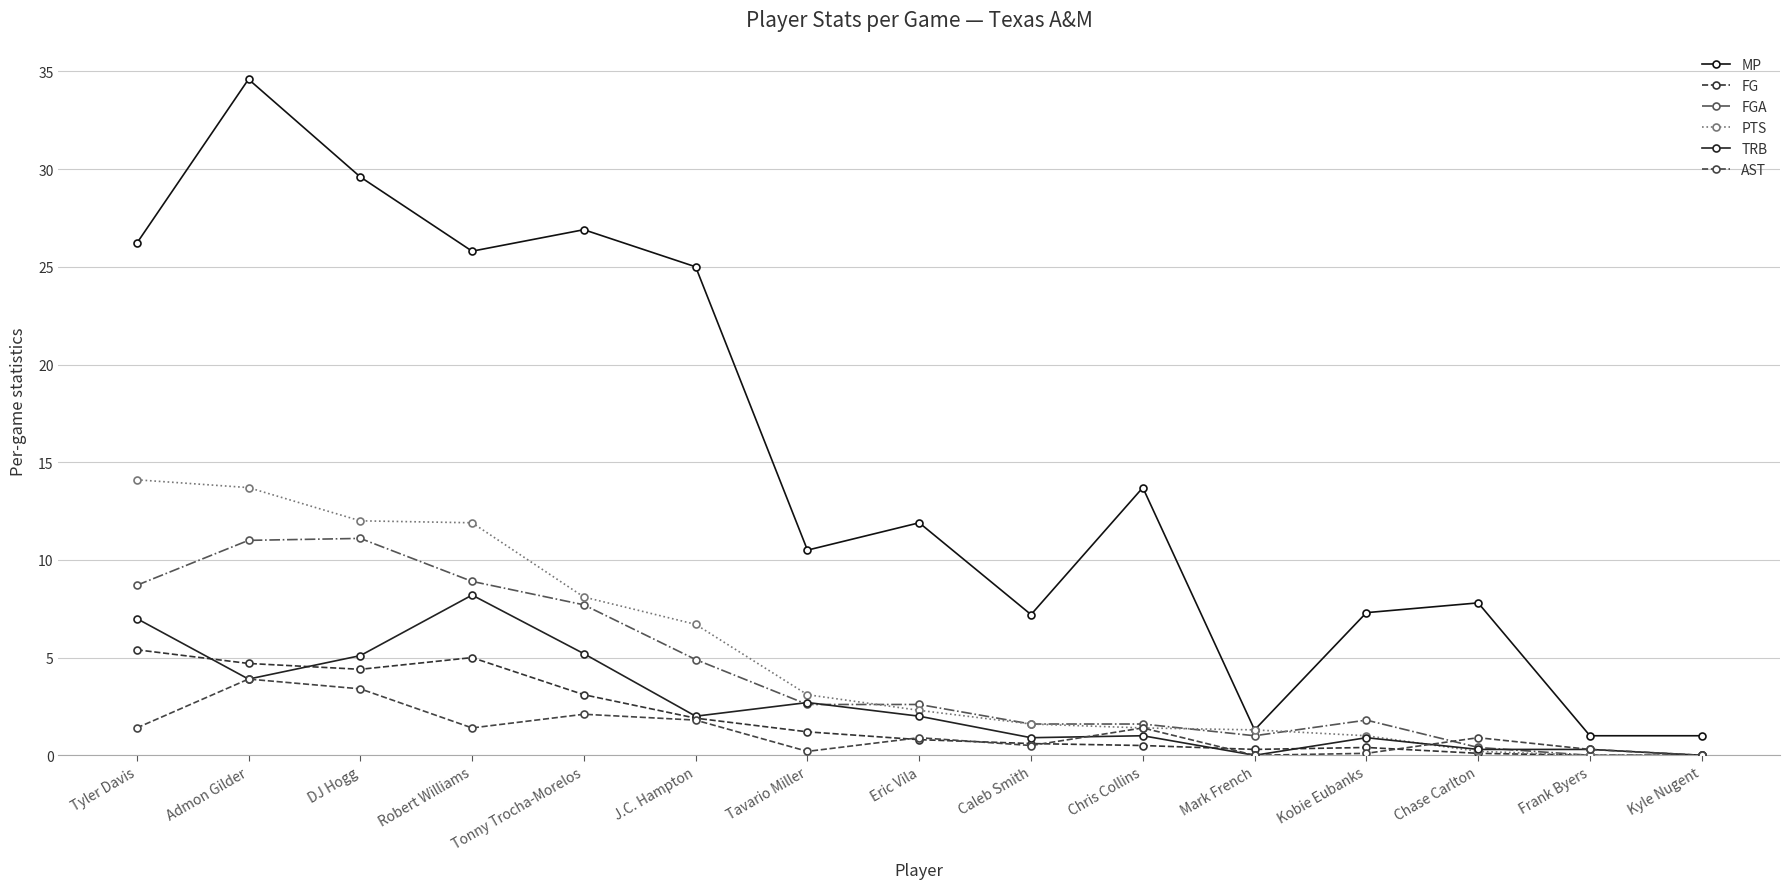

Where is the first local maximum for TRB?

Robert Williams